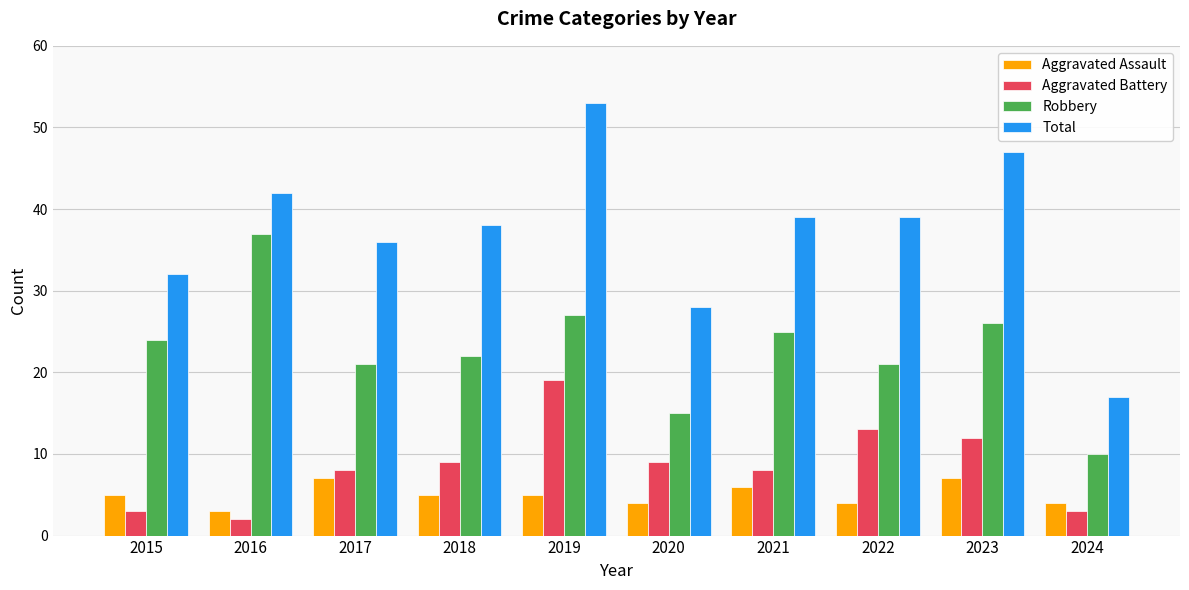

What is the sum of the Aggravated Assault values at 2016 and 2022?

7